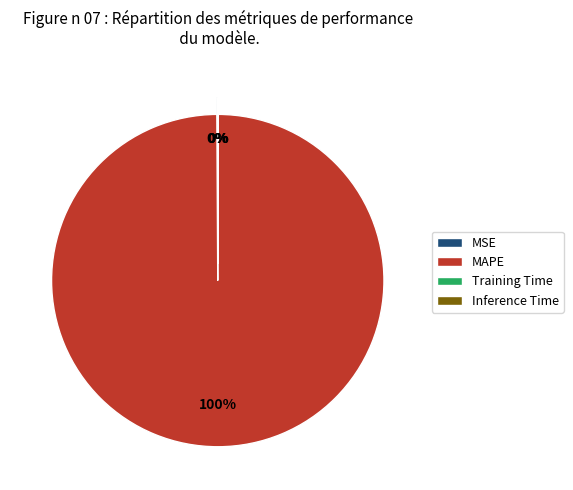

How many segments does this pie chart have?

4